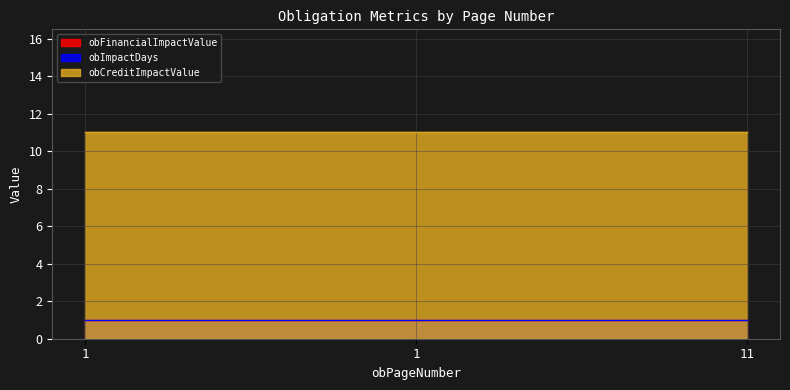

At which label is obCreditImpactValue closest to 11?

1